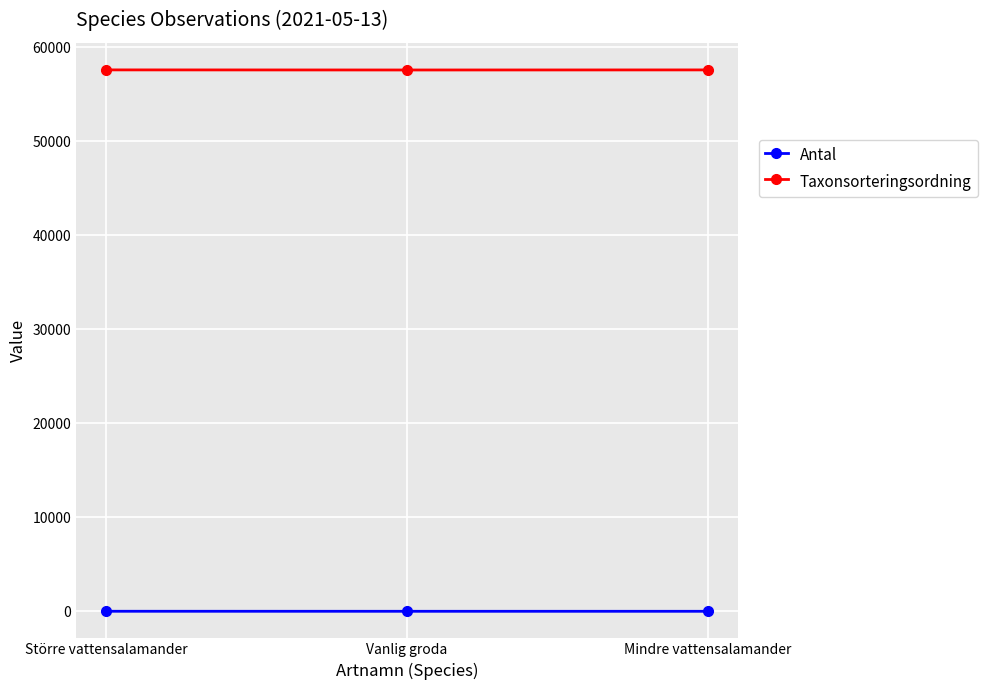

What position from the right is Större vattensalamander?

3